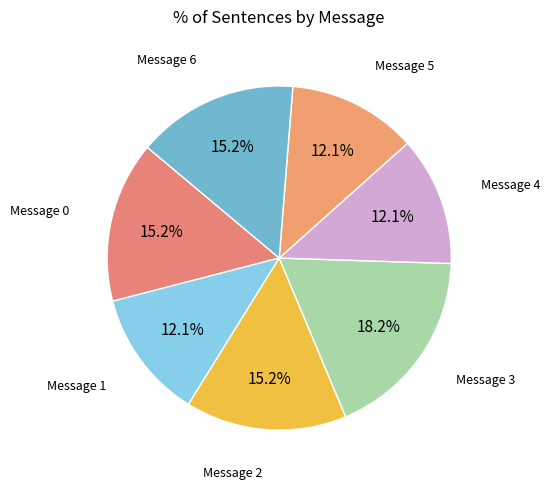

To the nearest percent, what is the average slice percentage?

14%